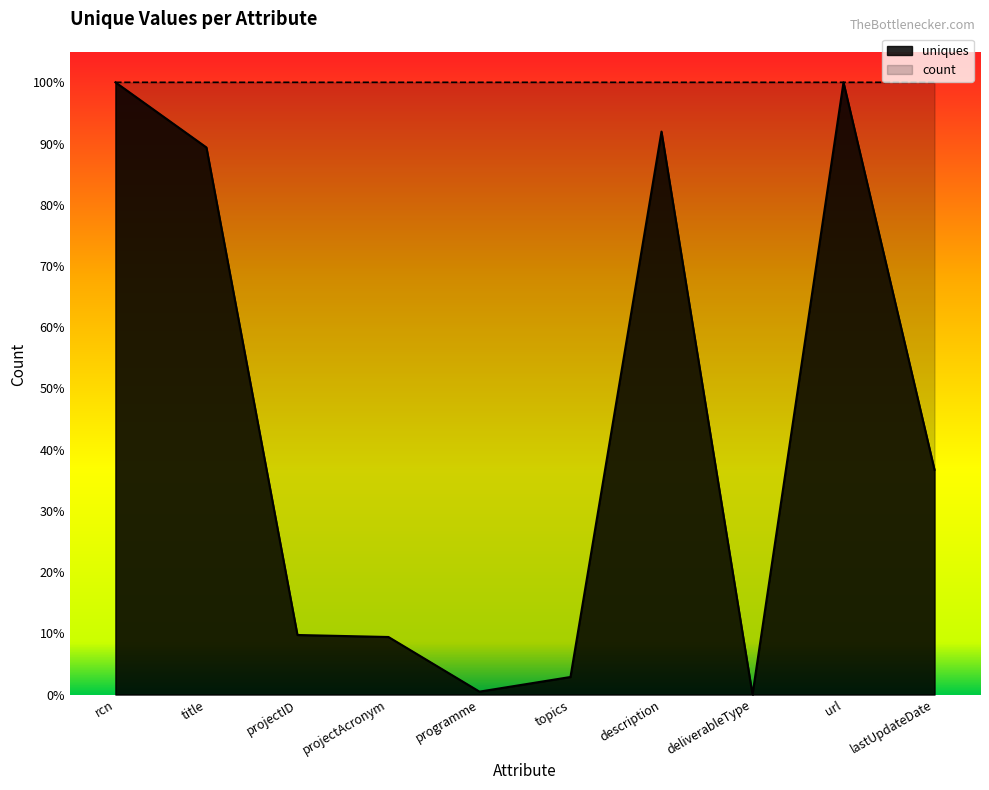

Does the chart have visible grid lines?

No